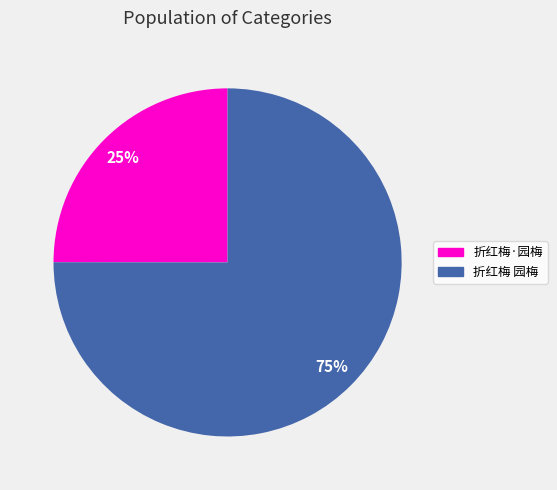

To the nearest percent, what is the difference between the largest and smallest slice percentages?

50%